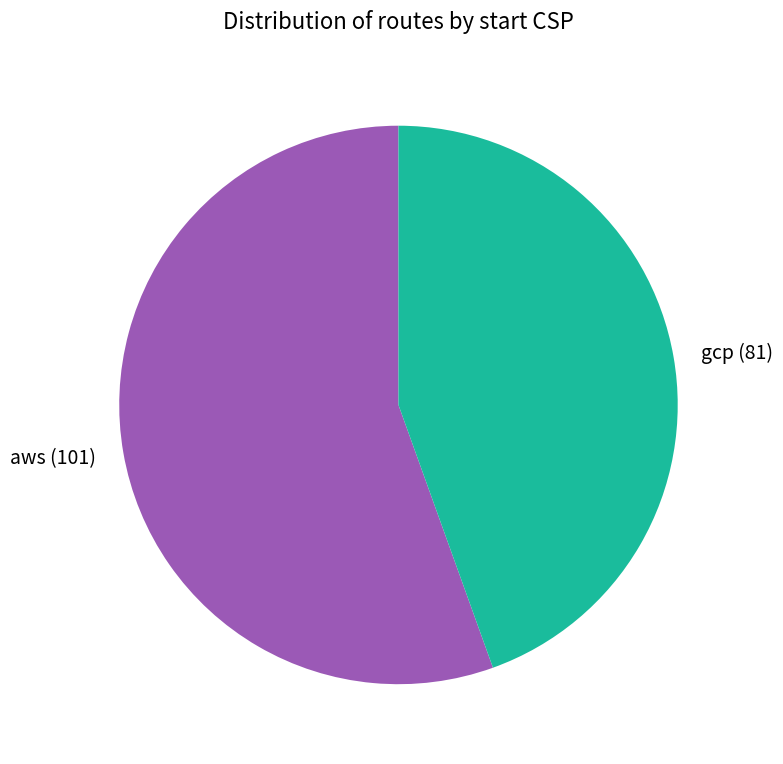

Combined, do gcp and aws account for over 50%?

Yes